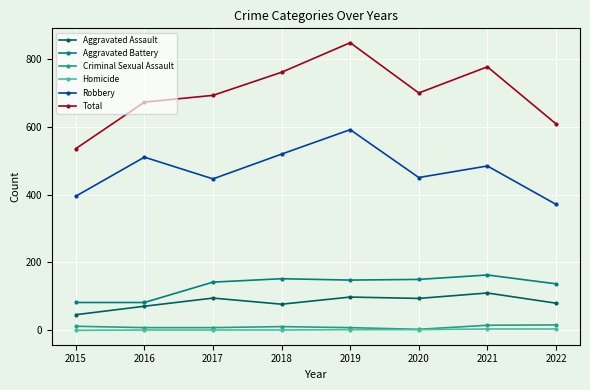

True or false: Total has a value of 692 at 2017.

True